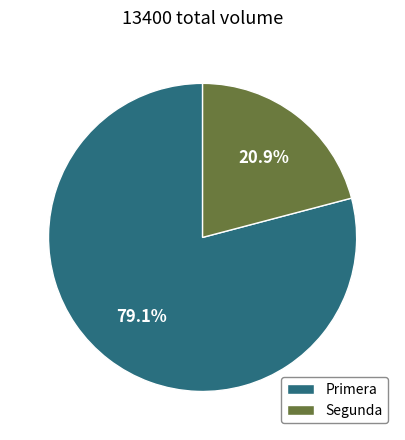

Do Segunda and Primera together represent more than half of the pie?

Yes